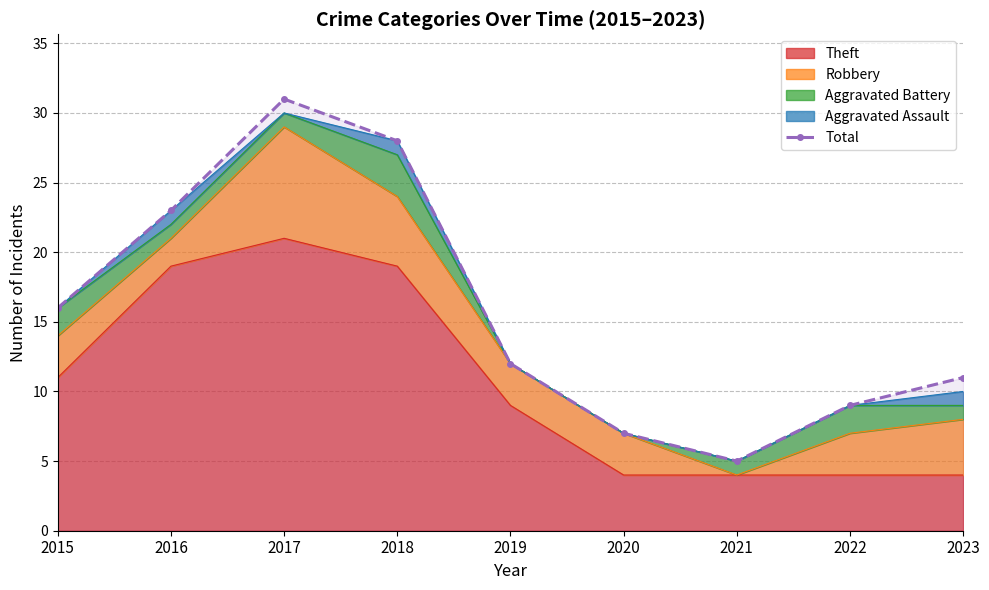

What is the sum of all values?

142